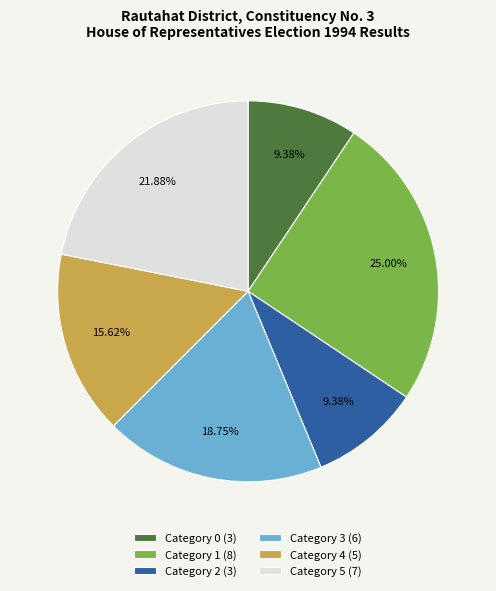

Is there any slice that represents more than half of the pie?

No